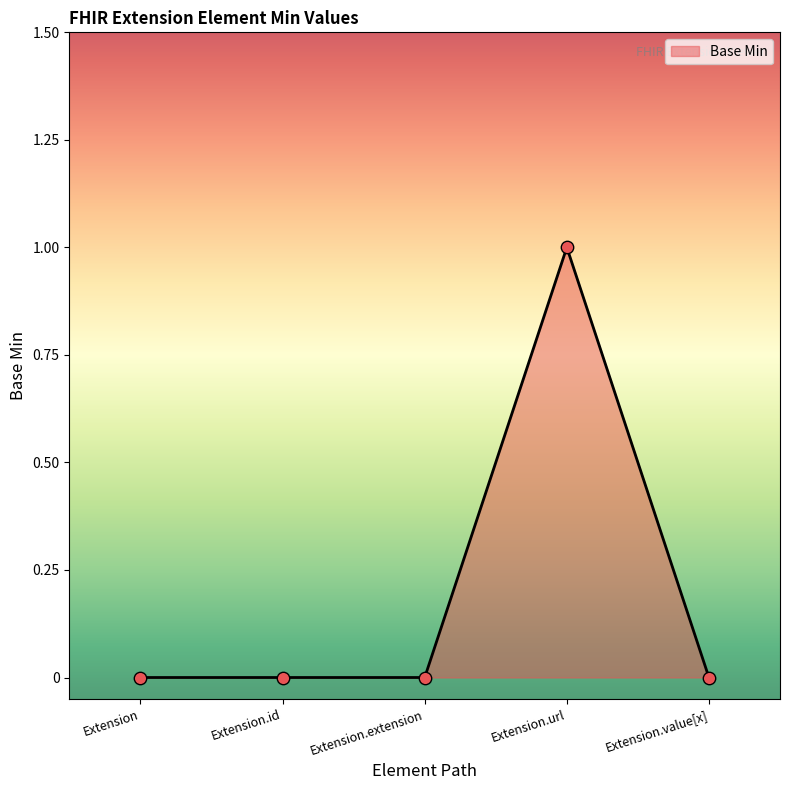

Between Extension.id and Extension.url, which is larger?

Extension.url